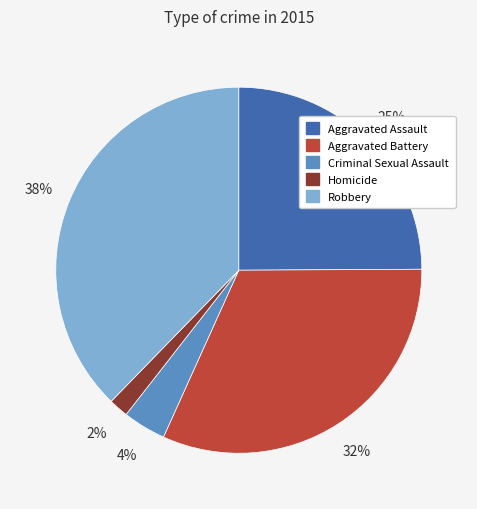

To the nearest percent, what is the difference between the Aggravated Assault and Robbery slice percentages?

13%